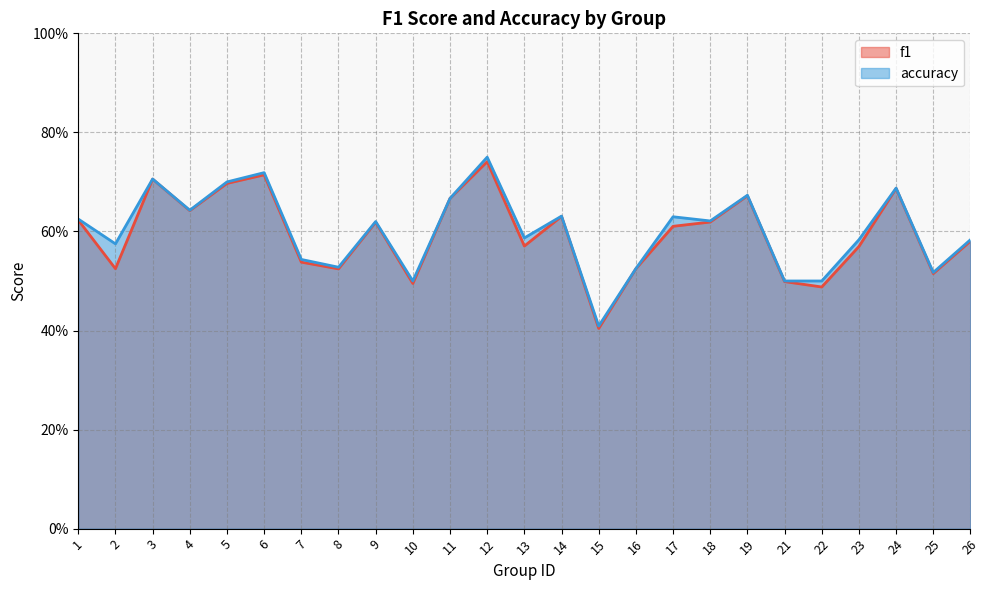

What is the maximum value shown in the chart?

0.8